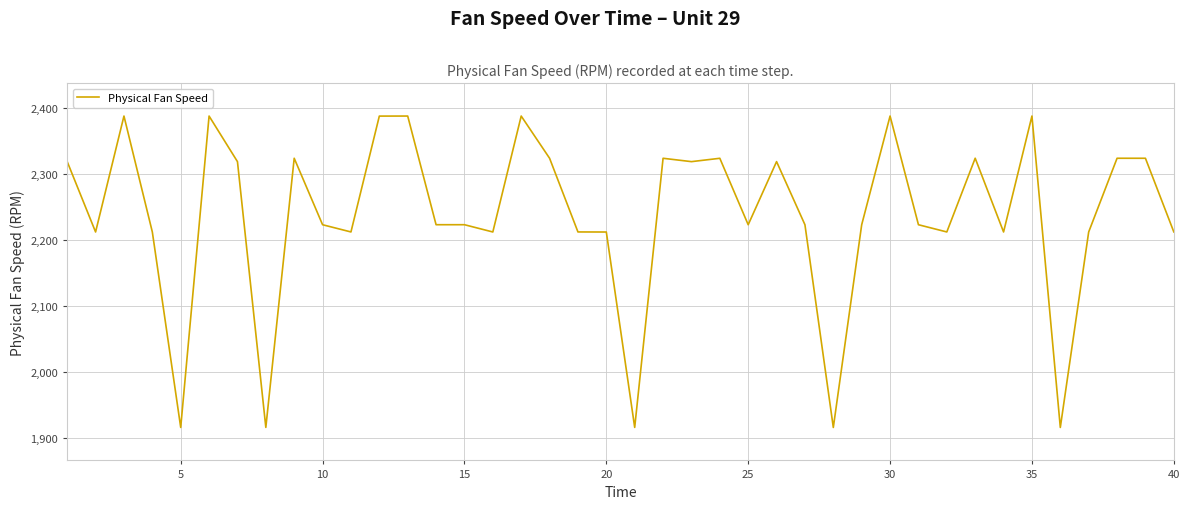

What is the maximum value shown in the chart?

2388.0